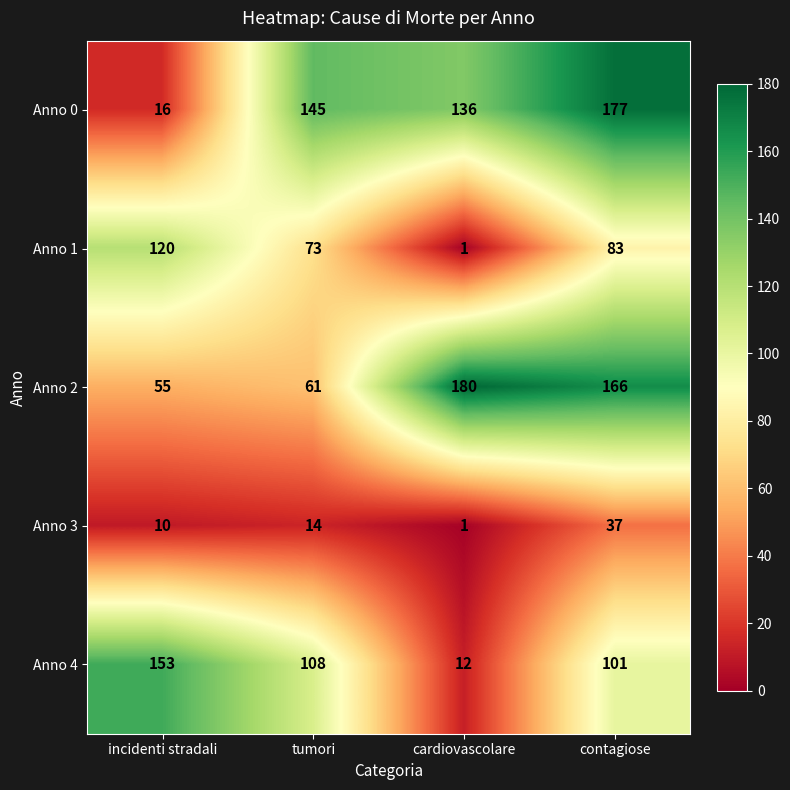

Which series has the largest total across all categories?

Anno 0